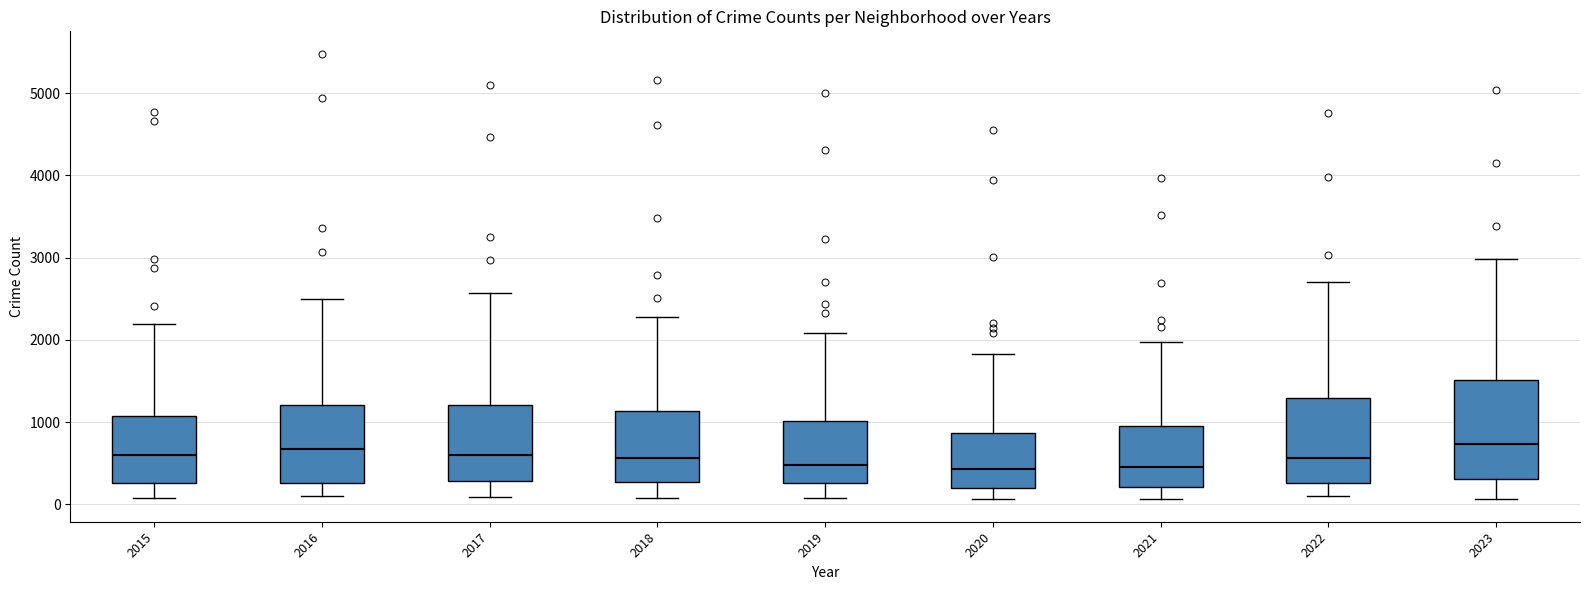

Which box is the tallest, from its lower edge to its upper edge?

2023